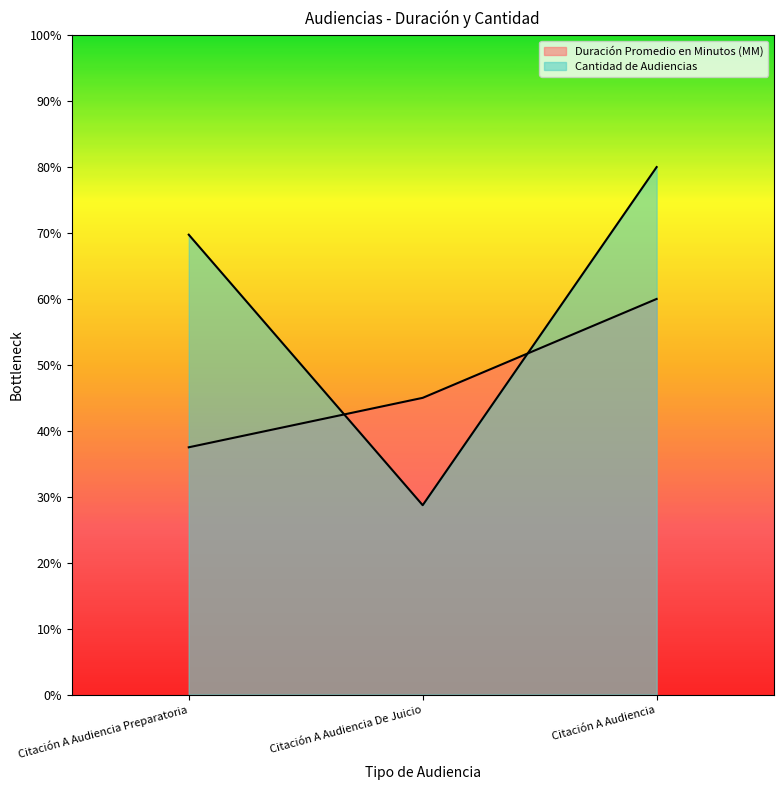

How many series are shown in this chart?

2